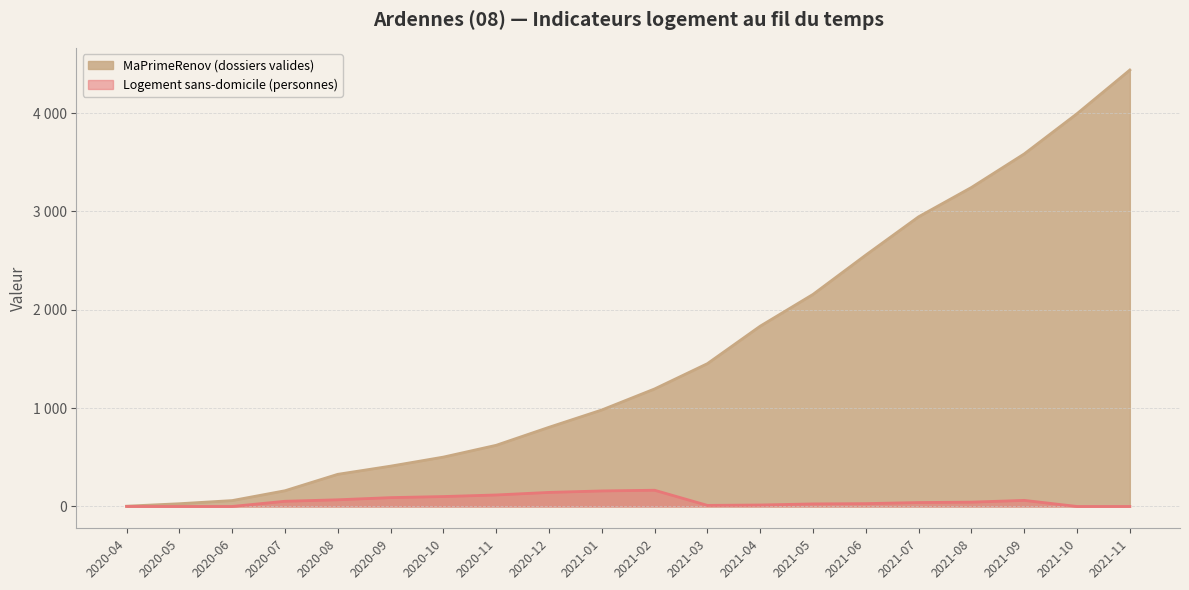

What is the approximate value of Logement sans-domicile (personnes) at 2021-07, to the nearest 50?

50